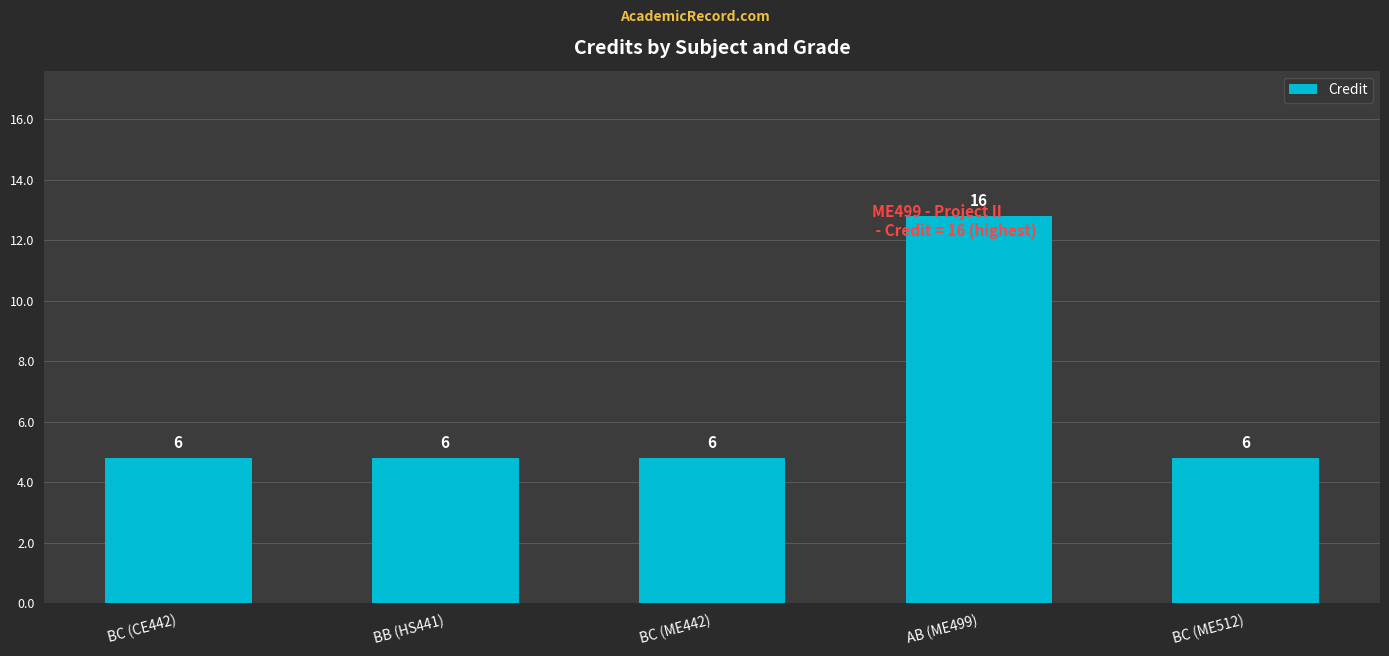

Which category has the lowest value across all series?

BC (CE442)